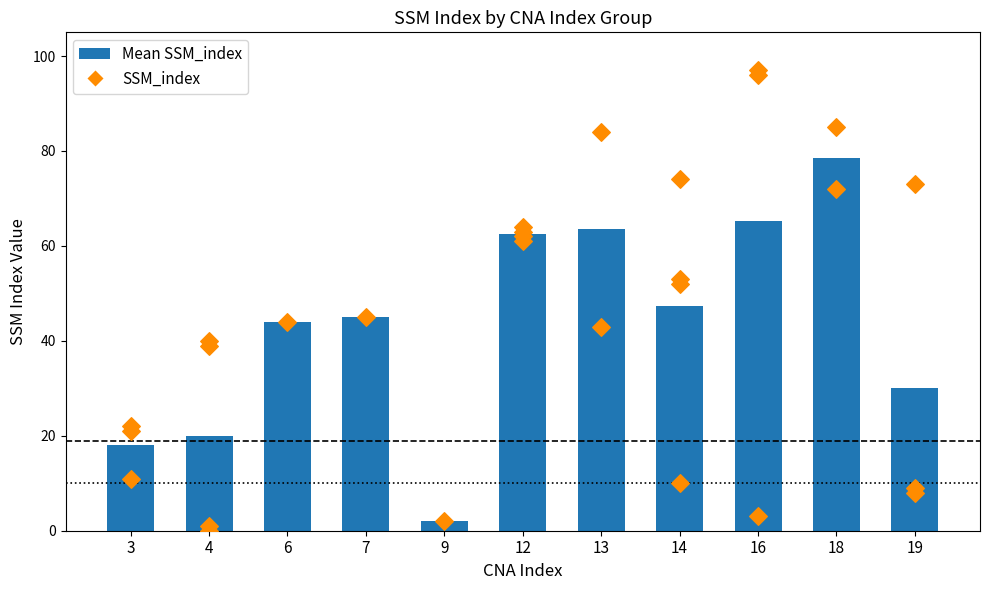

Which has a higher value, 9 or 16?

16